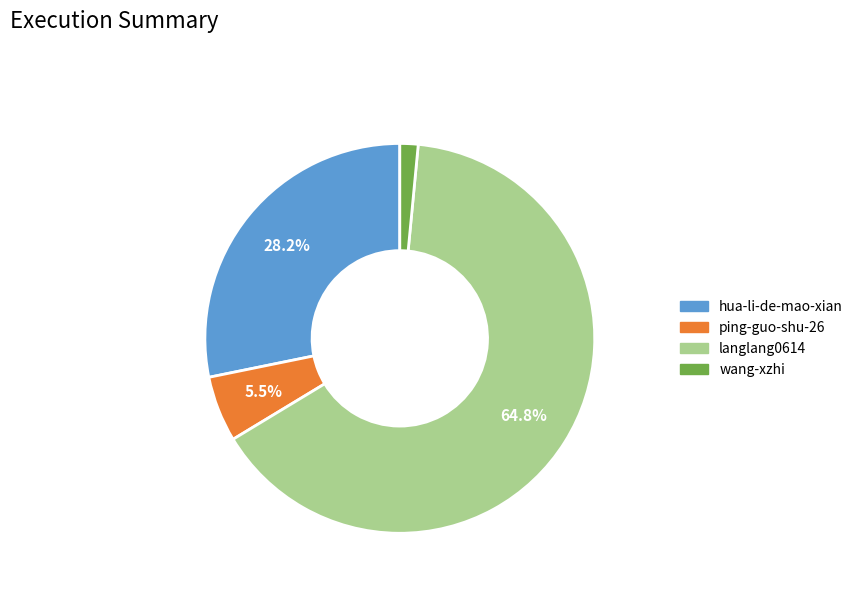

Is it true that ping-guo-shu-26 is 1% of the pie?

False